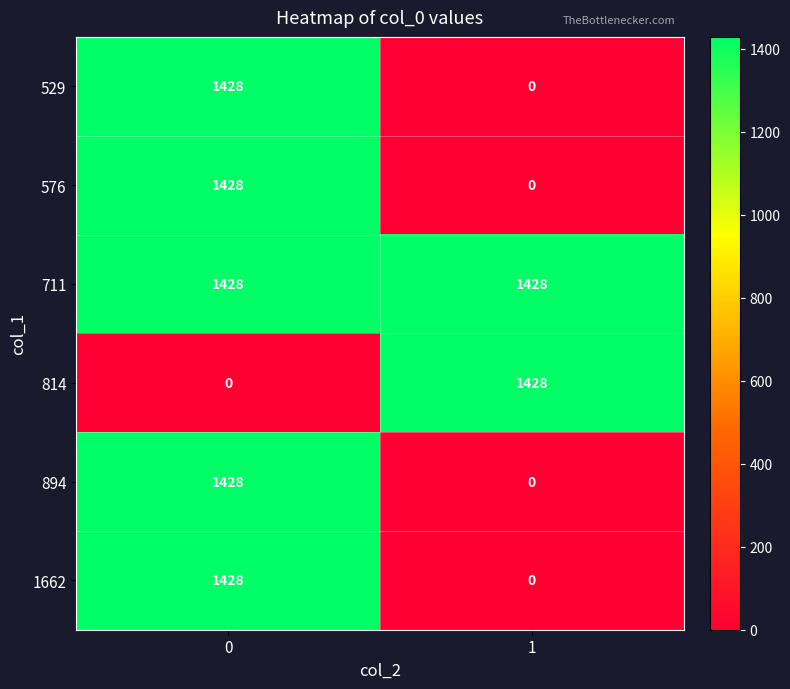

What is the difference between the highest and lowest values at 0?

1428